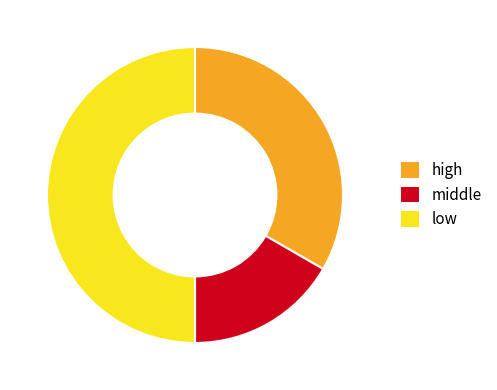

Rank the categories by value from highest to lowest.

low, high, middle